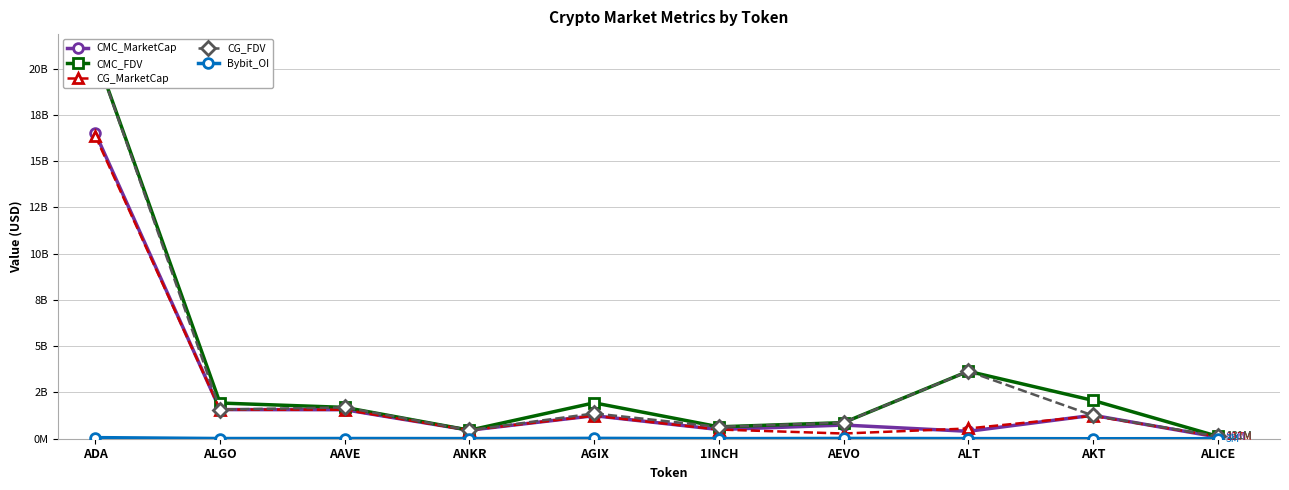

Is the value of CG_MarketCap at ANKR greater than the value of CG_FDV at AAVE?

No